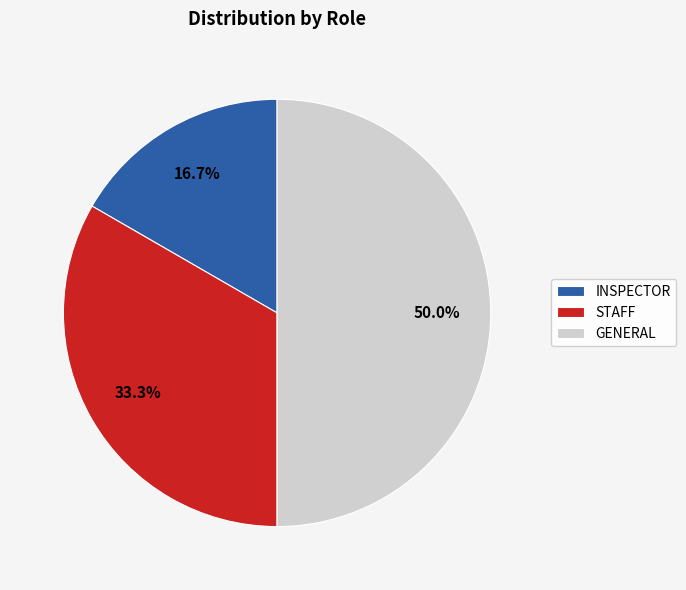

What percentage do INSPECTOR and STAFF together represent?

50.0%